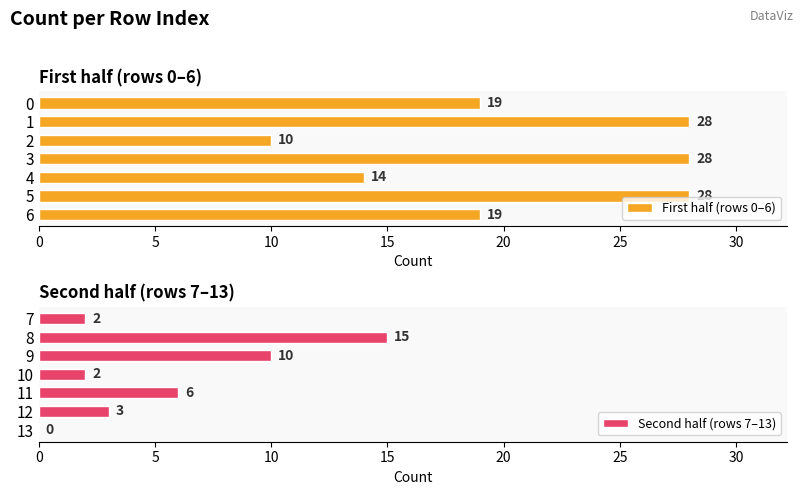

What is the difference between the First half (rows 0–6) values at 5 and 0?

9